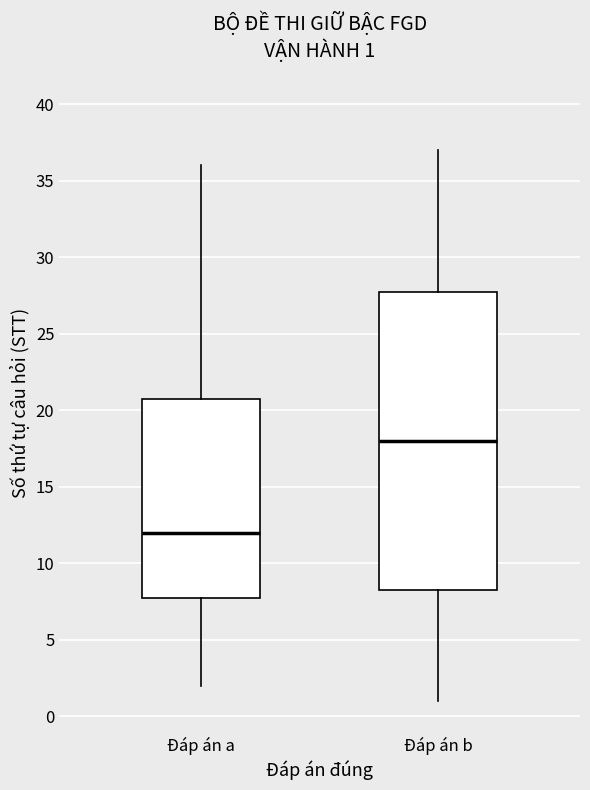

Comparing the boxes themselves (not the whiskers), which one is the tallest?

Đáp án b